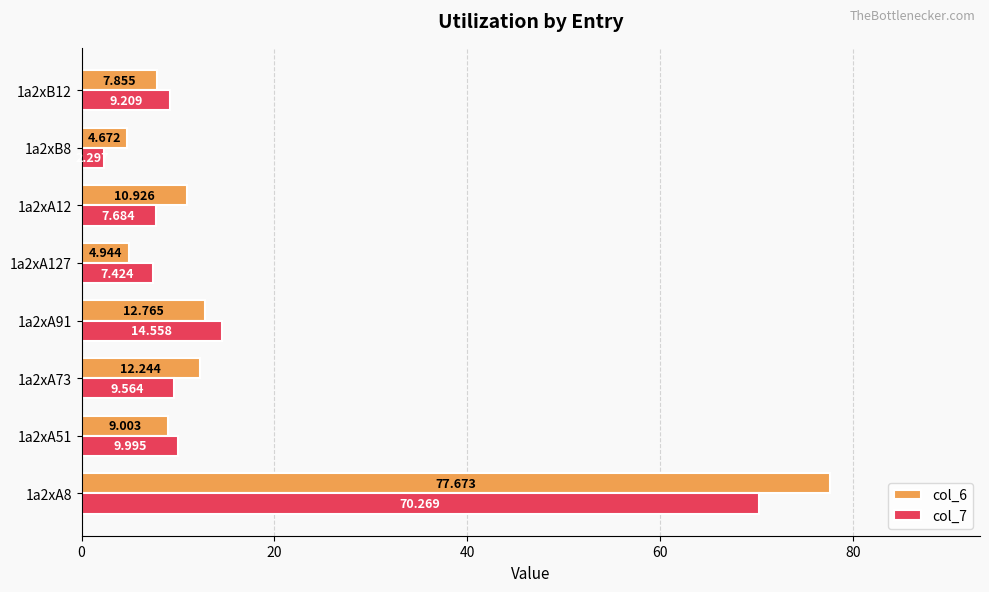

Is the value of col_6 at 1a2xB12 greater than the value of col_7 at 1a2xA51?

No